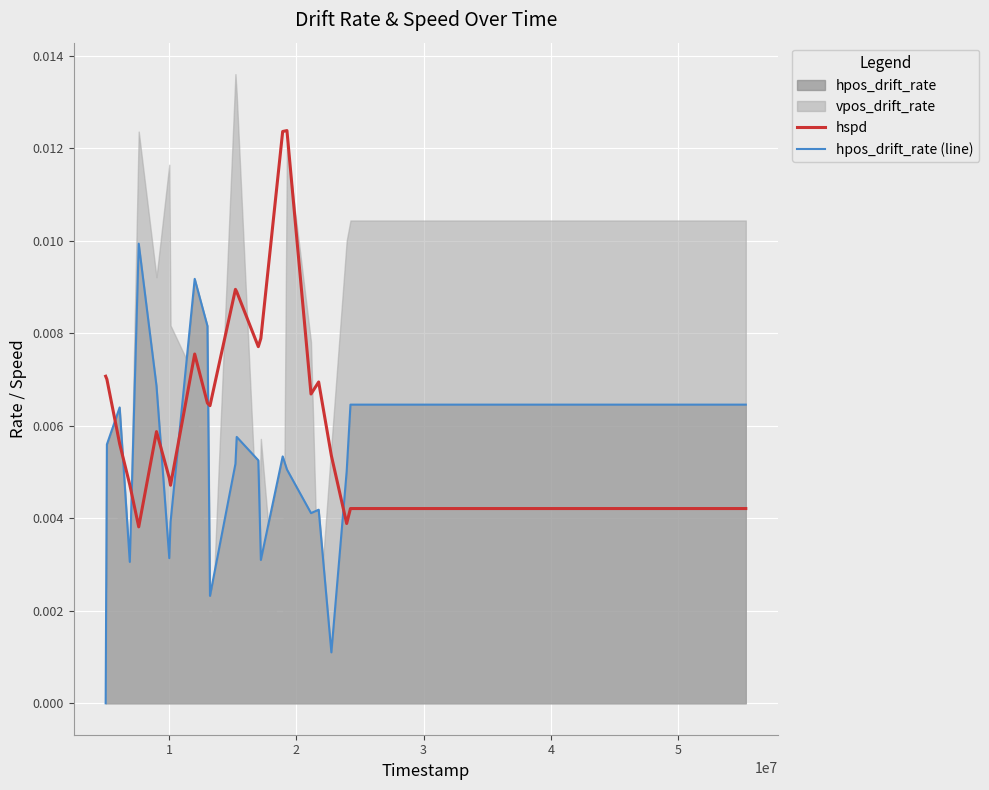

At how many categories does at least one series exceed 0?

24